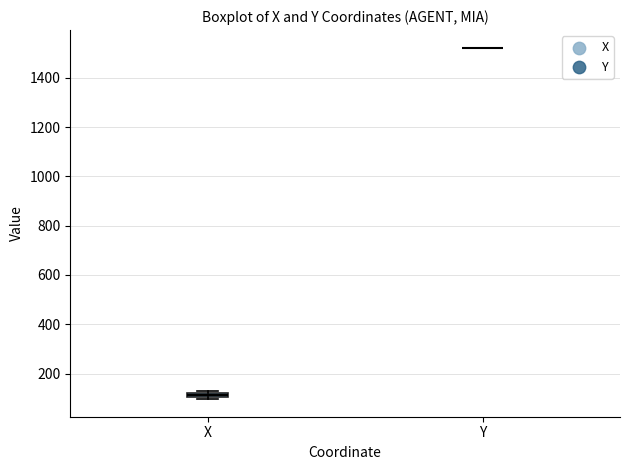

Where is the upper edge of the box for X on the y-axis? The values are not printed on the chart, so give them approximately, as read against the axis.

120